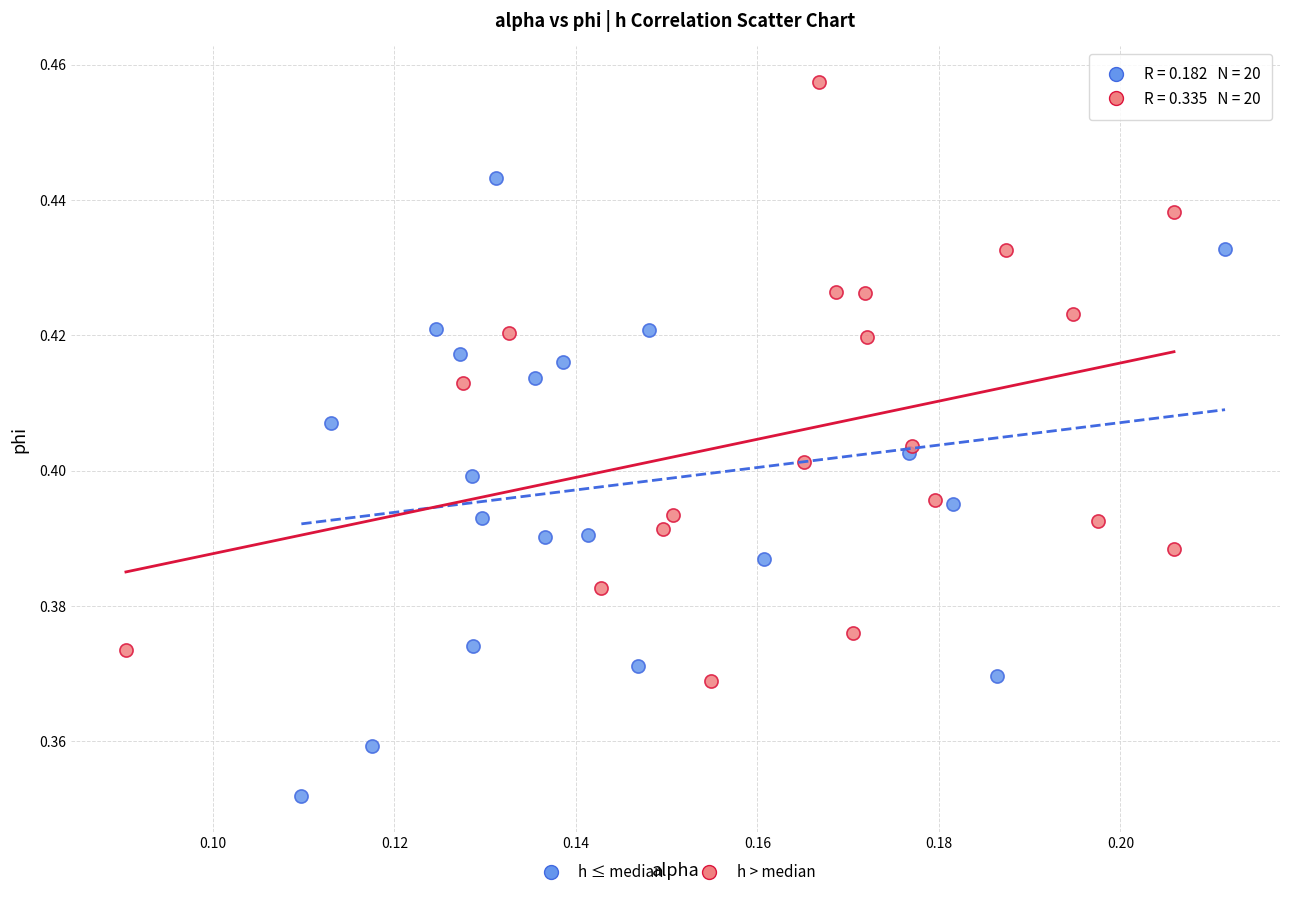

Which series has the largest Y range (max minus min)?

h ≤ median